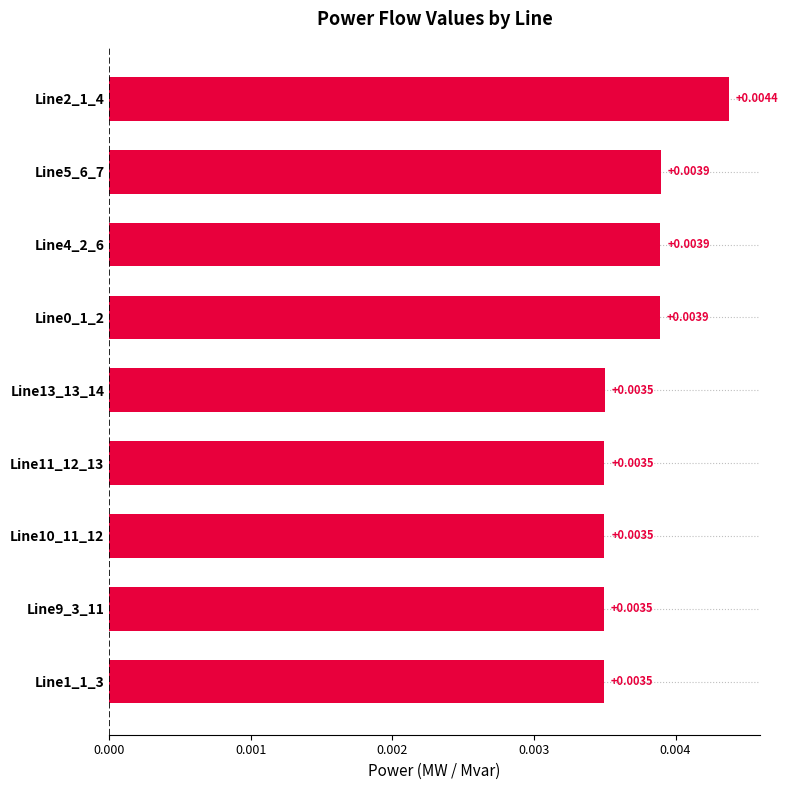

Between Line2_1_4 and Line13_13_14, which is larger?

Line2_1_4